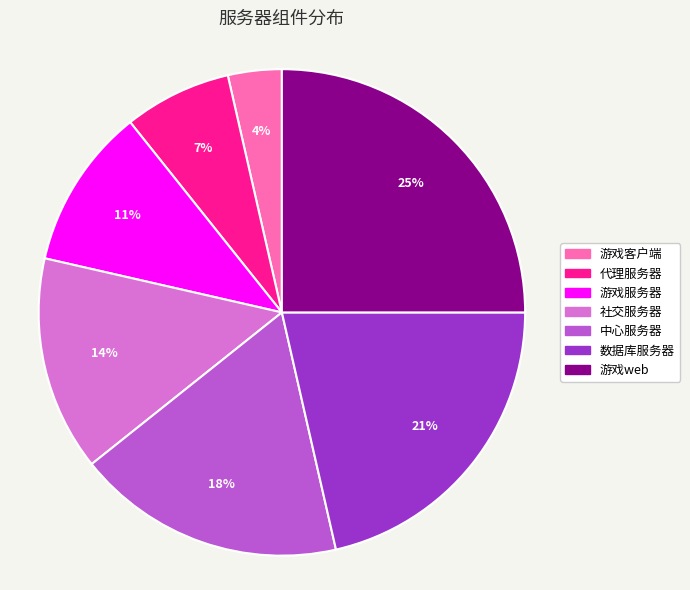

To the nearest percent, what is the combined percentage of 游戏服务器 and 游戏web?

36%